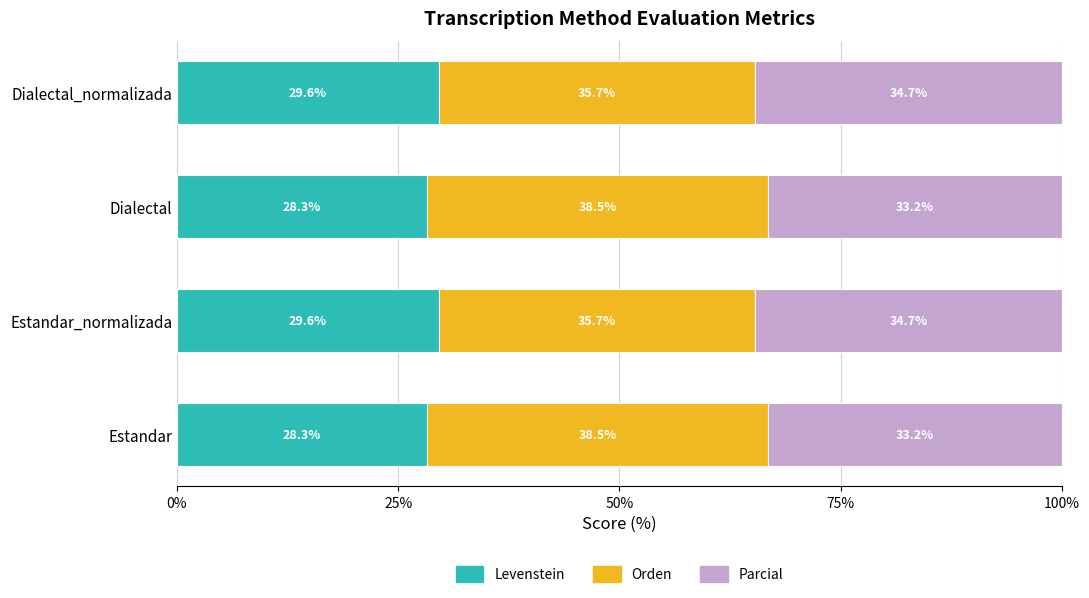

What is the difference between the second highest and second lowest values in the Levenstein series?

1.3